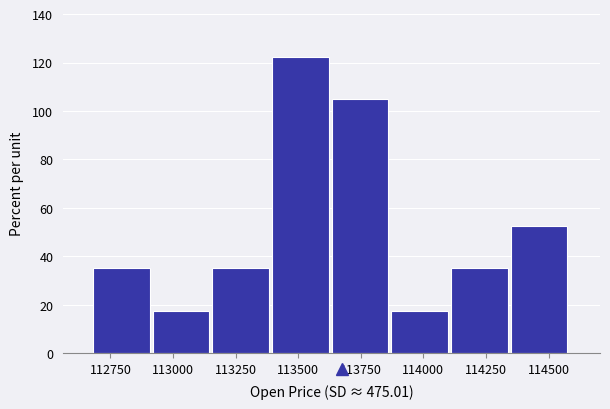

Reading left to right, transcribe this chart: for each bar, give the range it covers on the x-axis and its height. Neither the bar edges nor the heights are printed on the chart, so give them approximately, as read against the axes.

112700 to 112900: 34
112900 to 113150: 18
113150 to 113400: 34
113400 to 113650: 122
113650 to 113850: 104
113850 to 114100: 18
114100 to 114350: 34
114350 to 114600: 52